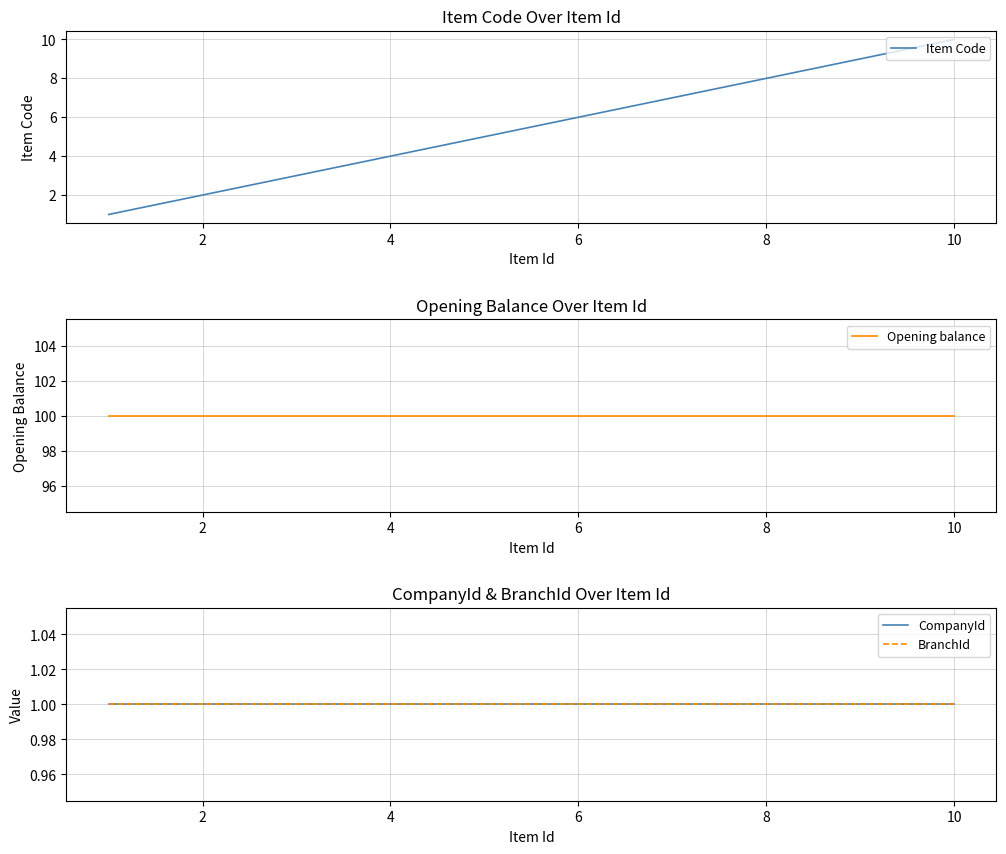

True or false: Opening balance and BranchId intersect in this chart.

False